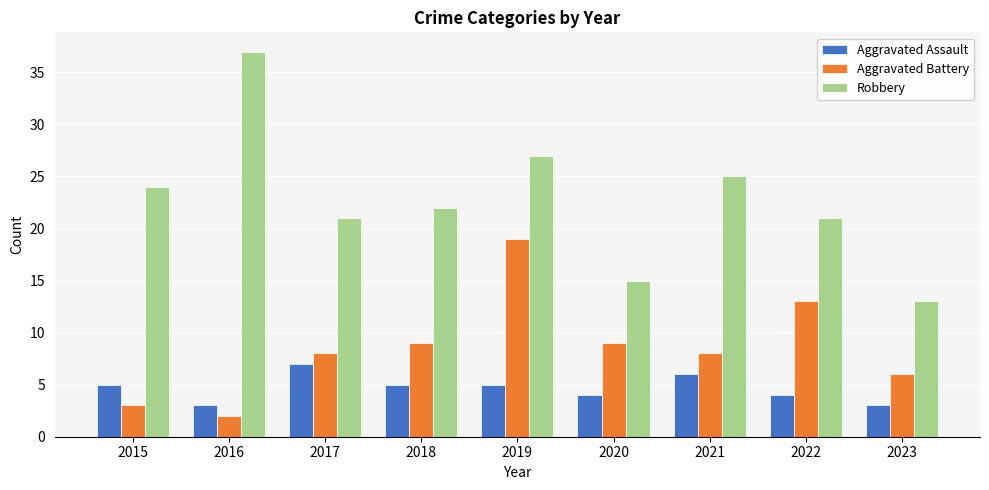

Which series changed the most between 2018 and 2021?

Robbery